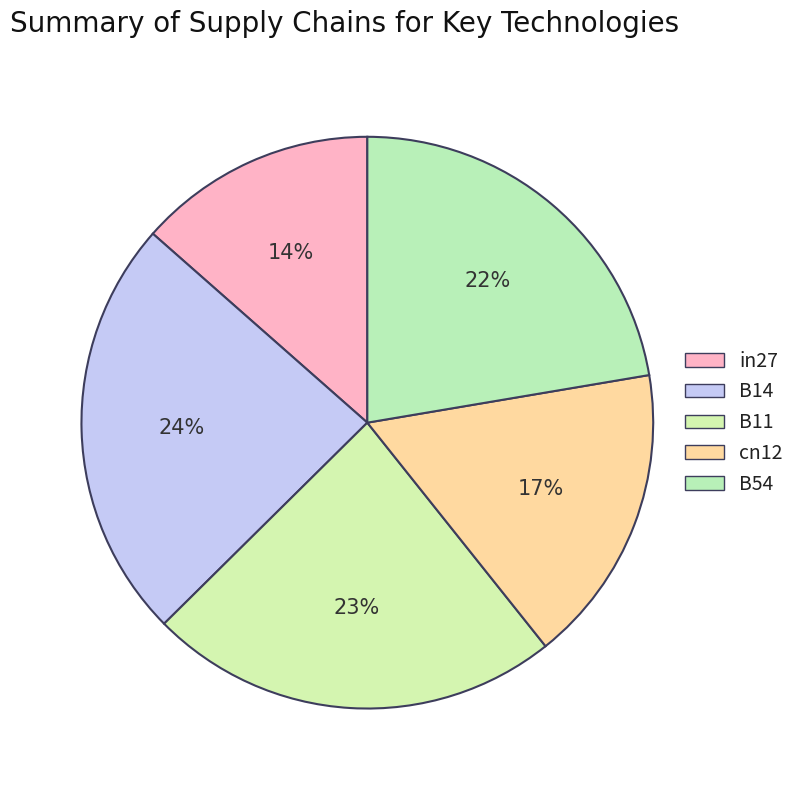

How many segments does this pie chart have?

5